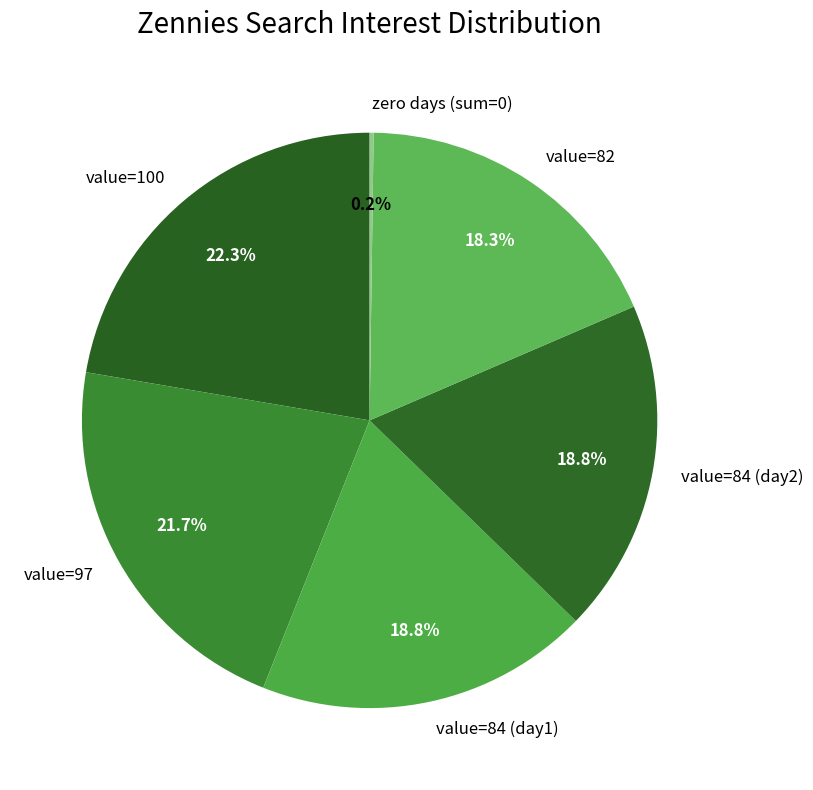

What percentage is NOT represented by value=82?

81.7%